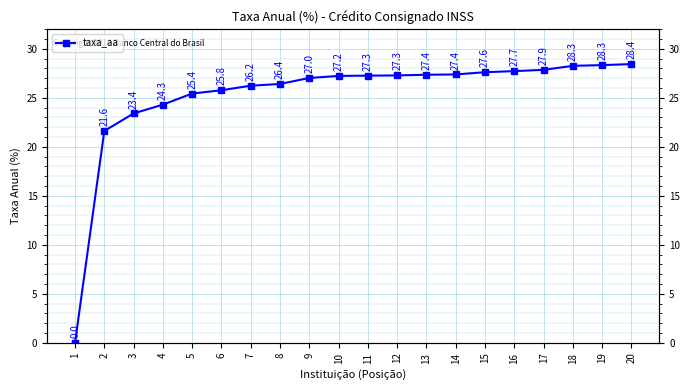

At which category does the chart reach its peak across all series?

20